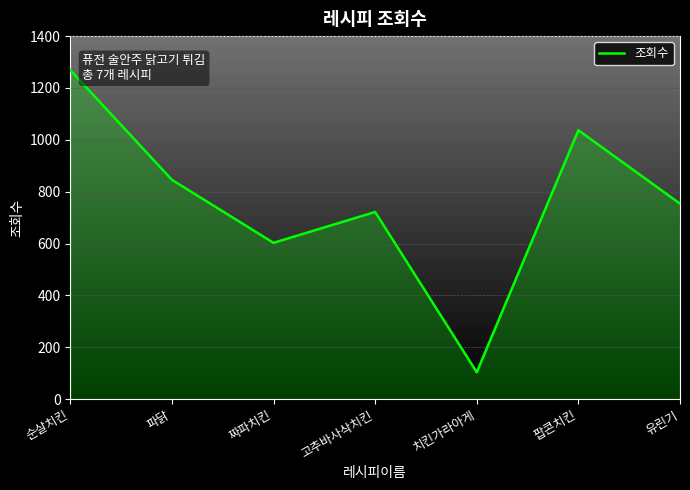

Which label corresponds to the smallest value in the chart?

치킨가라아게